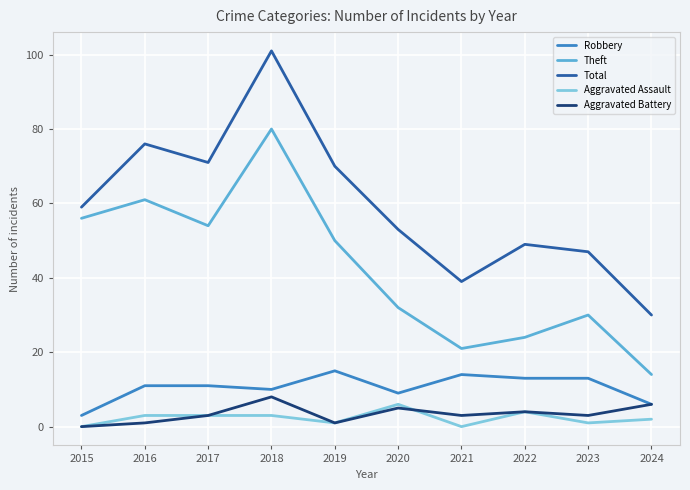

Reading left to right, transcribe all the data shown in this chart.

Robbery: 3	11	11	10	15	9	14	13	13	6
Theft: 56	61	54	80	50	32	21	24	30	14
Total: 59	76	71	101	70	53	39	49	47	30
Aggravated Assault: 0	3	3	3	1	6	0	4	1	2
Aggravated Battery: 0	1	3	8	1	5	3	4	3	6